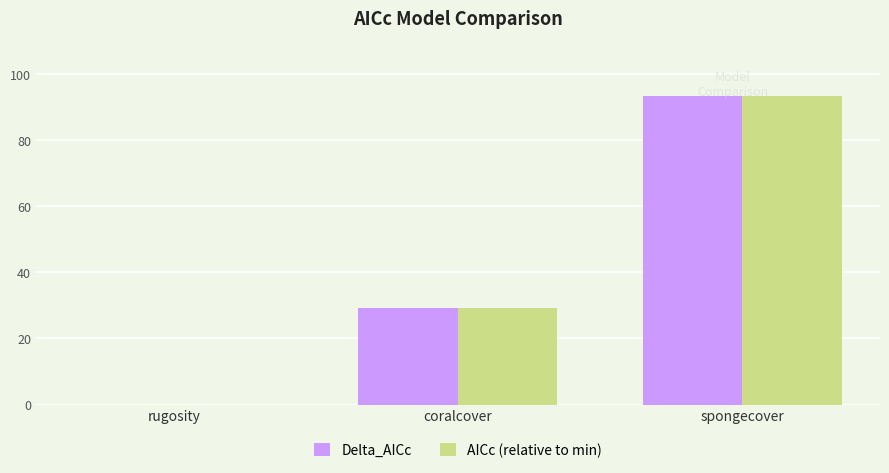

What is the highest value of the AICc (relative to min) series?

93.4